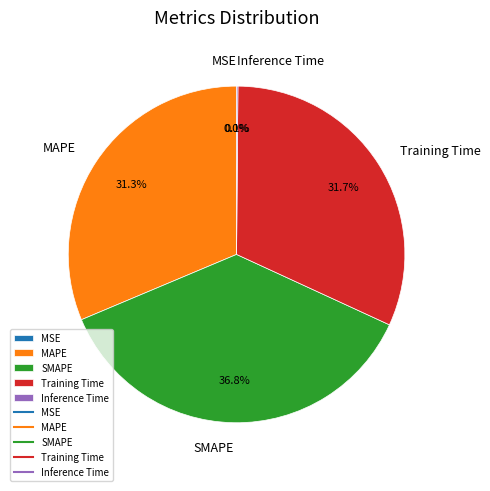

What percentage is NOT represented by Training Time?

68.3%